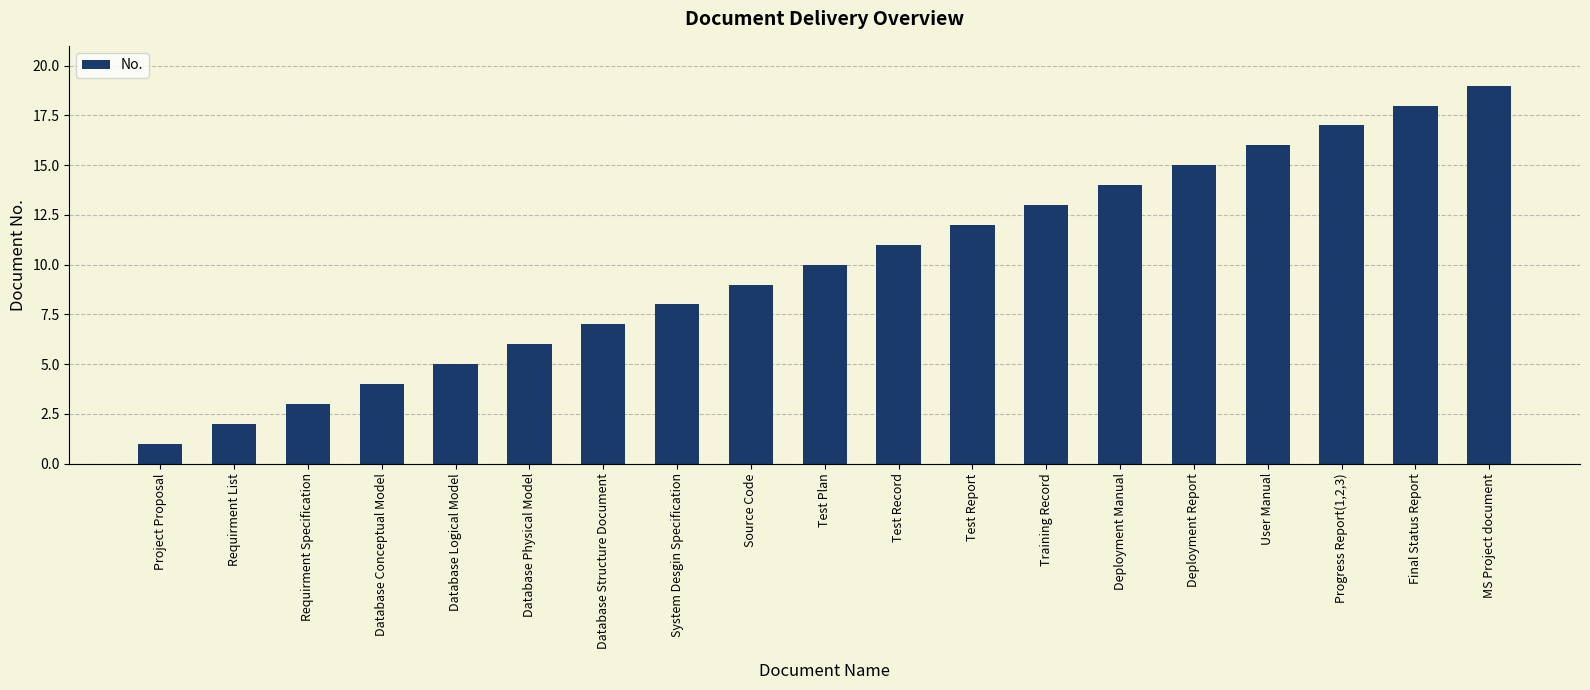

What is the label of the 6th bar from the right?

Deployment Manual